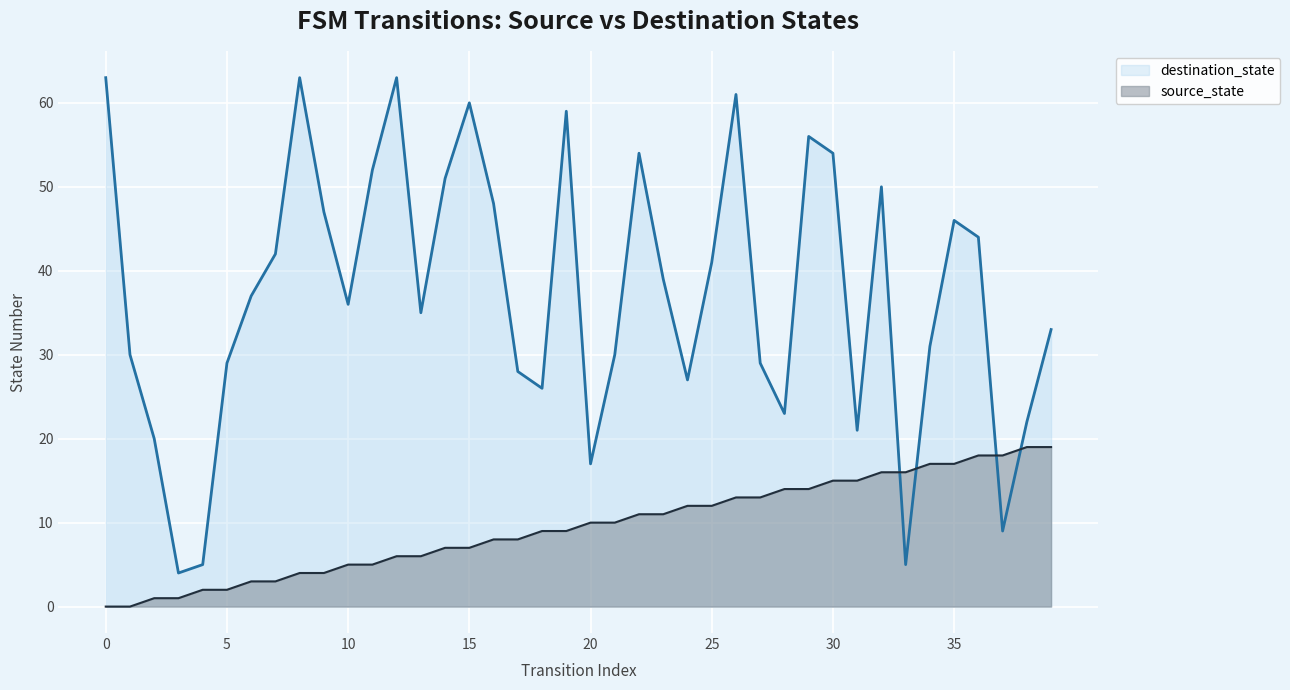

What is the value of the source_state point at the 6th from the left?

2